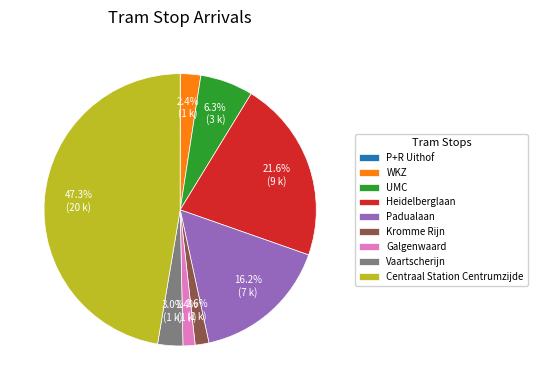

What is the ratio of the value at Padualaan to the value at Vaartscherijn?

5.4